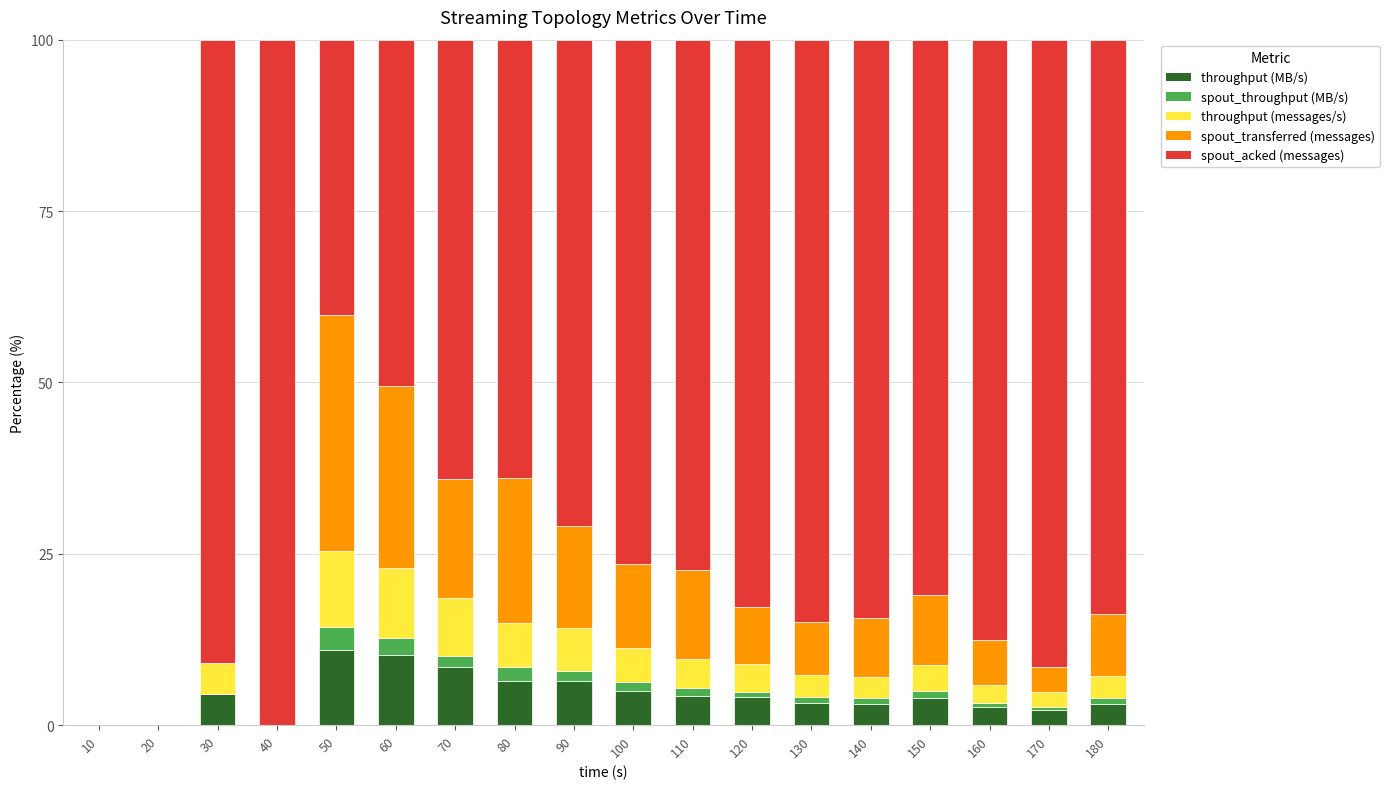

What is the sum of all throughput (MB/s) values?

78.4